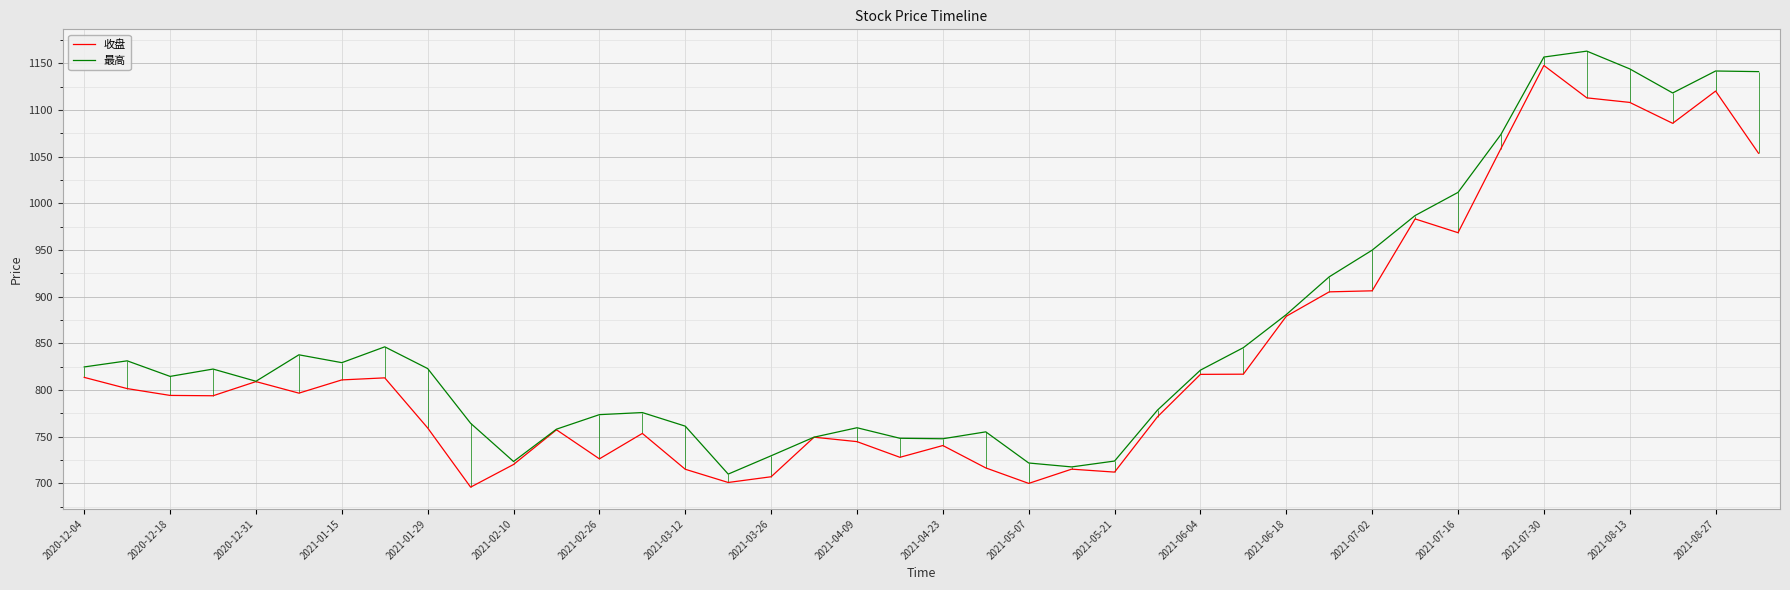

True or false: 最高 has a value of 949.9 at 2021-07-02.

True